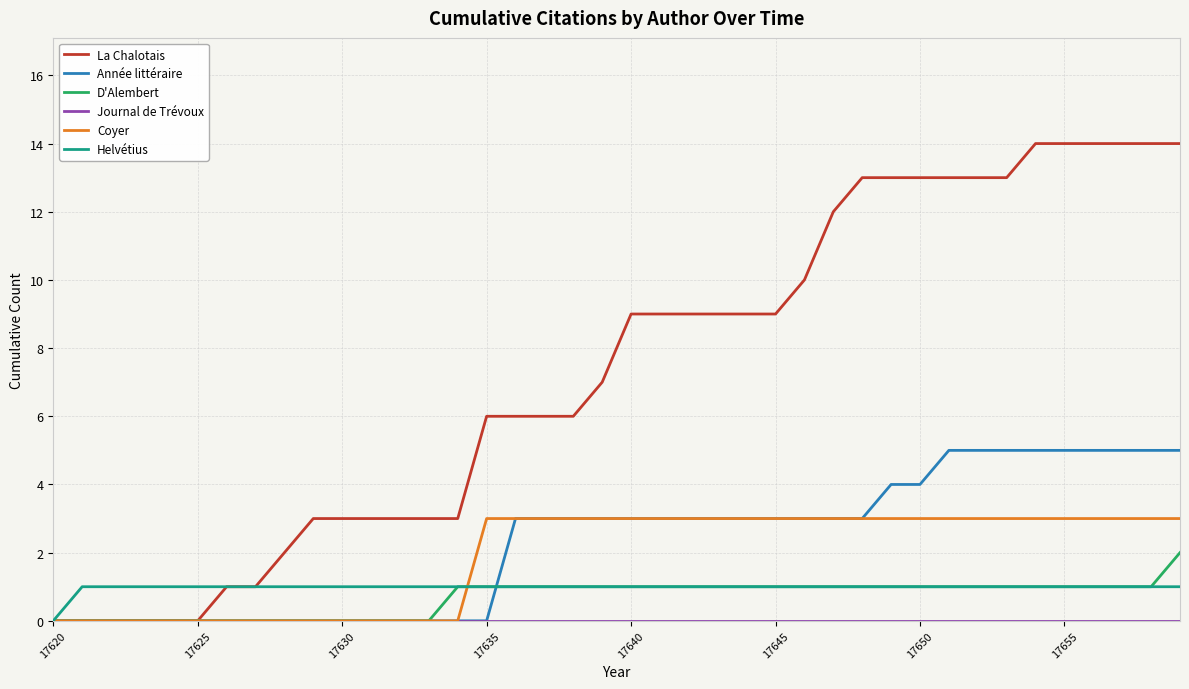

What is the highest value of the Coyer series?

3